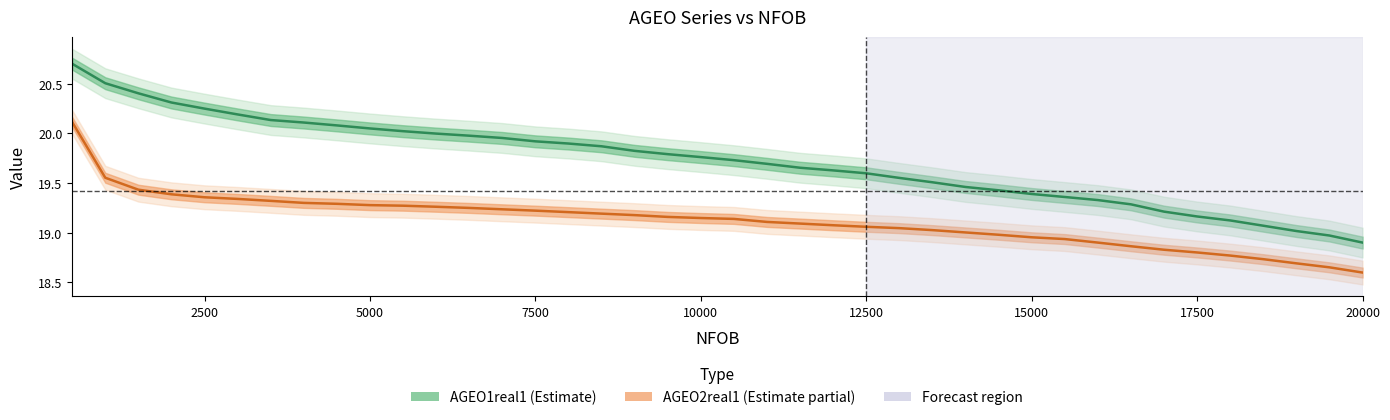

Read the AGEO1real1 value at 10000.

19.8